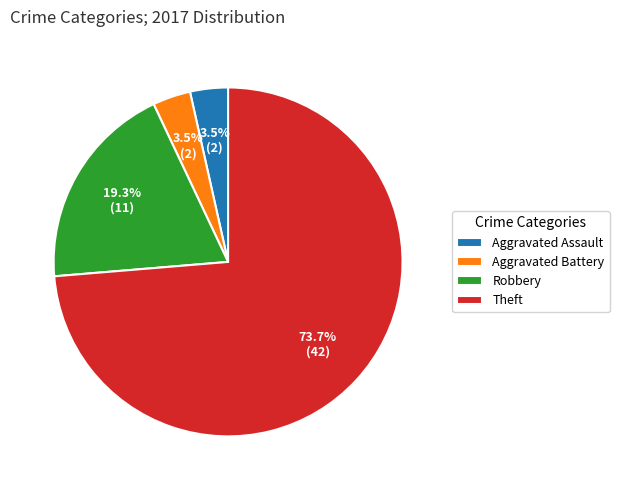

How many segments does this pie chart have?

4